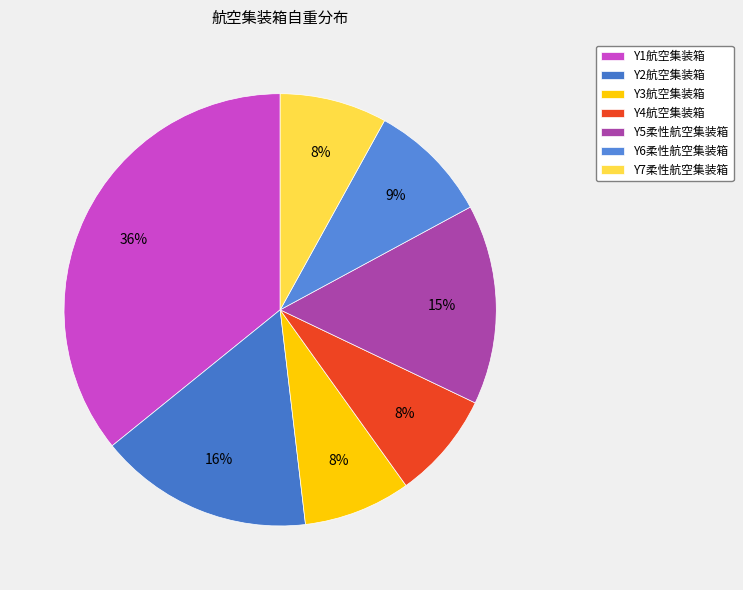

What is the change in value from Y1航空集装箱 to Y3航空集装箱?

-0.5